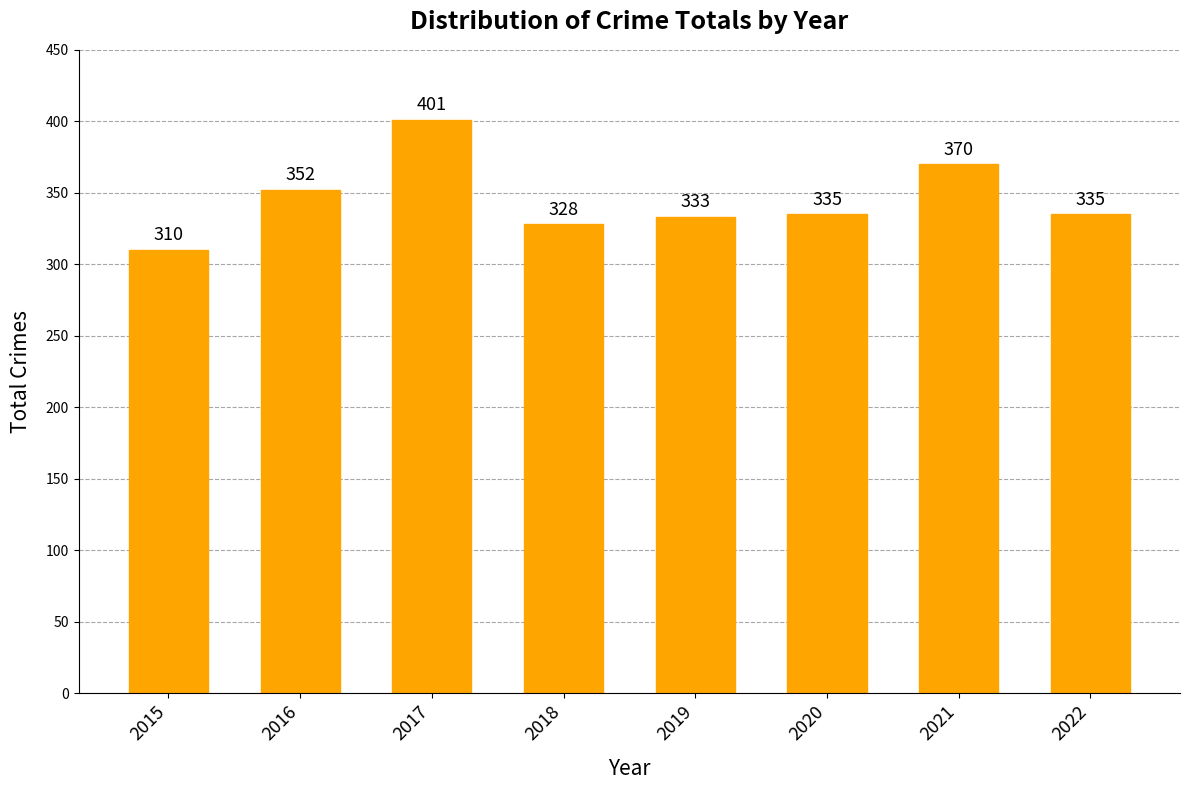

The chart shows a value of 333 at 2019. True or false?

True